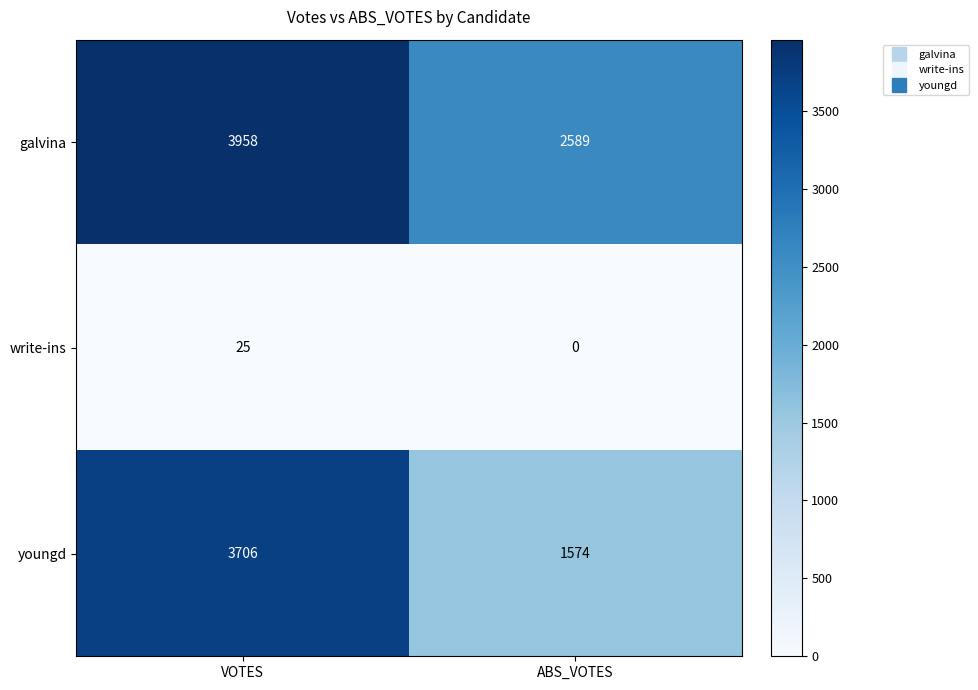

Between VOTES and ABS_VOTES, which series saw the biggest shift?

youngd